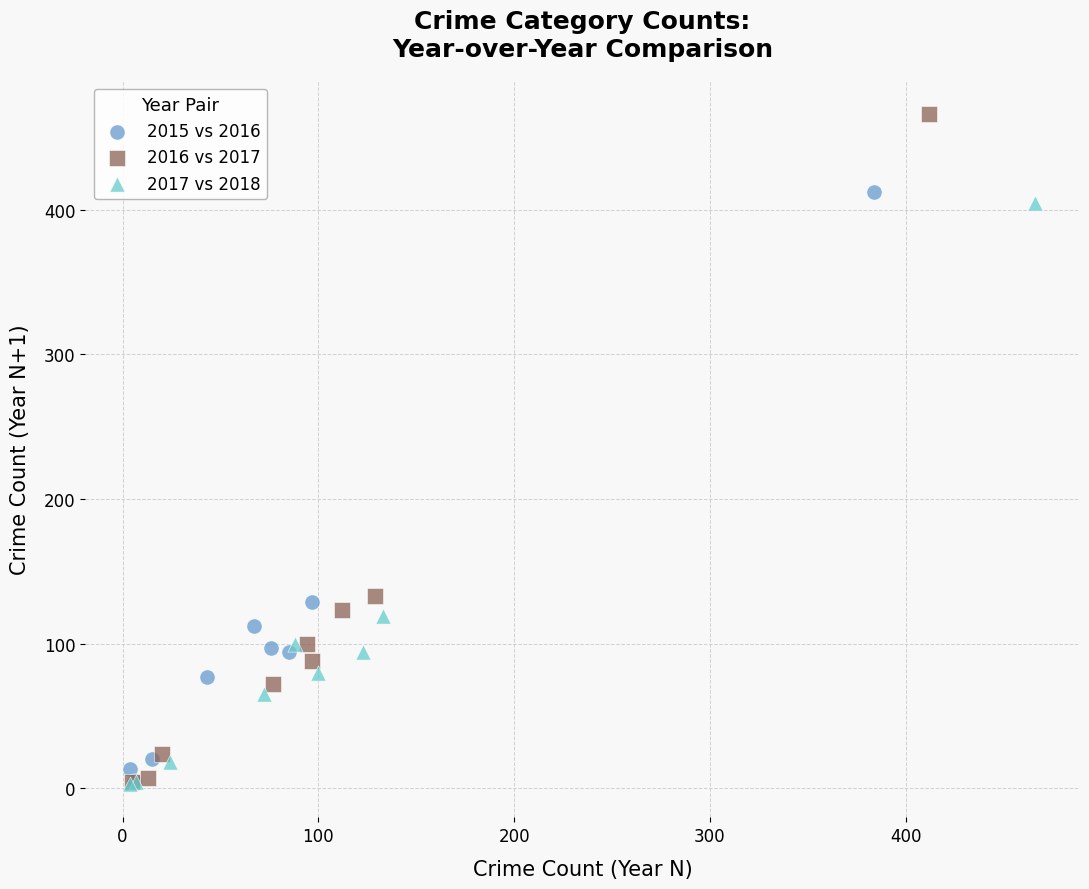

Which series reaches the maximum Y coordinate?

2016 vs 2017